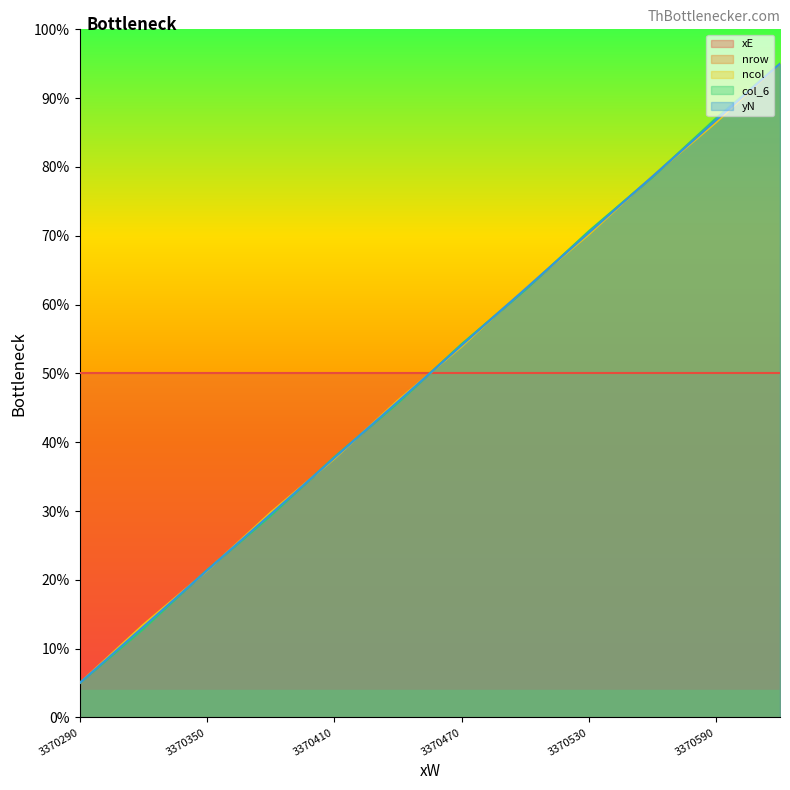

Which category has the highest value in the col_6 series?

3370620